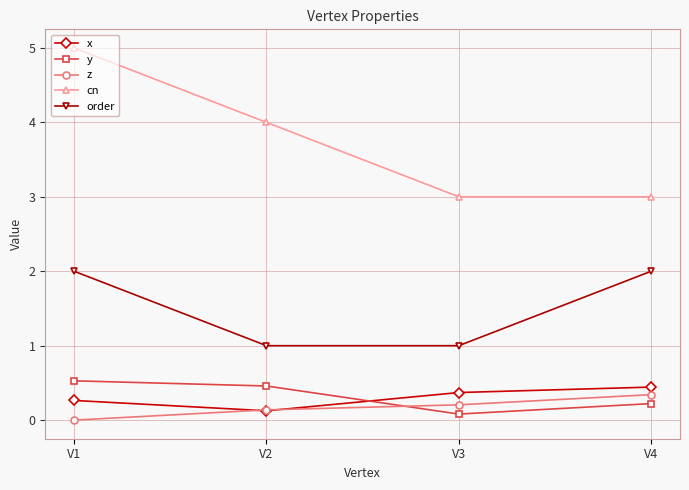

True or false: z and order cross at least once.

False